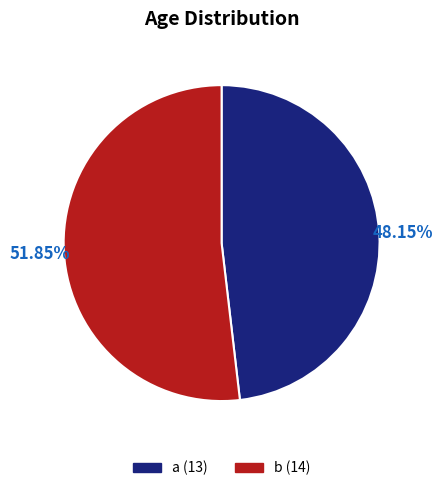

To the nearest percent, what portion does b represent?

52%